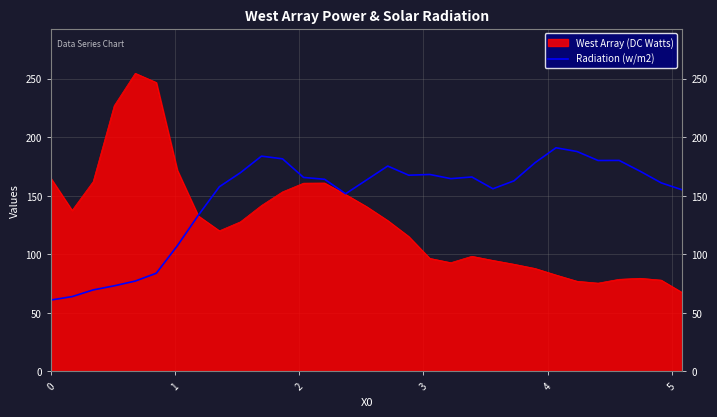

What is the minimum value shown in the chart?

61.0